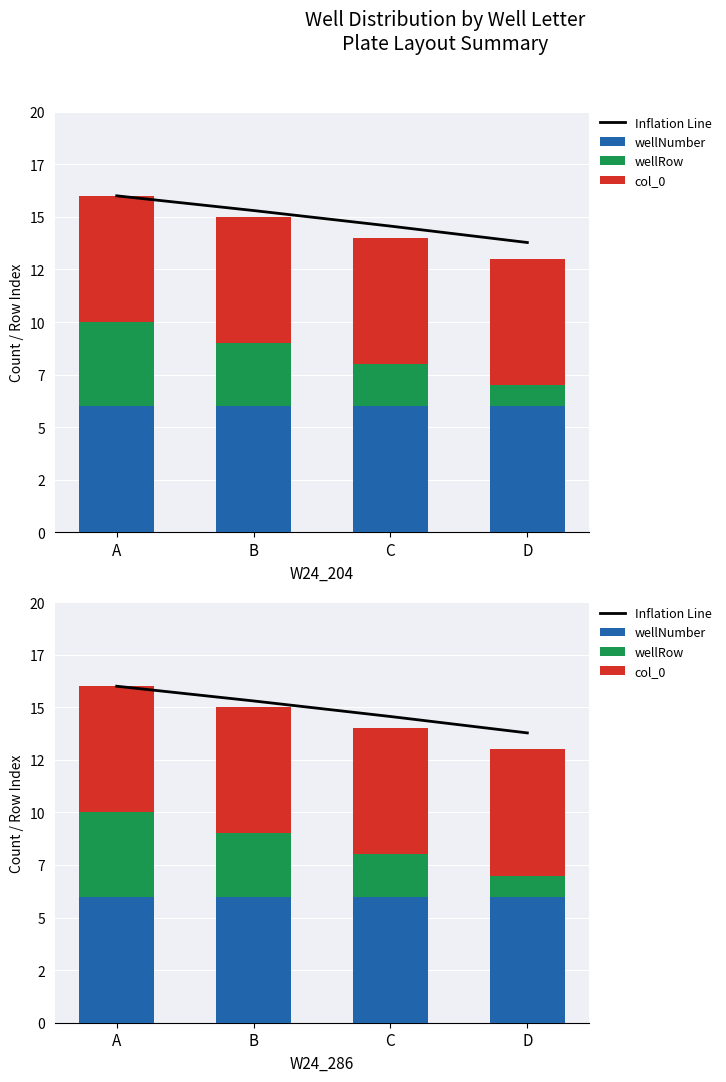

Rank the series by their maximum value, from highest to lowest.

Inflation Line, wellNumber, col_0, wellRow